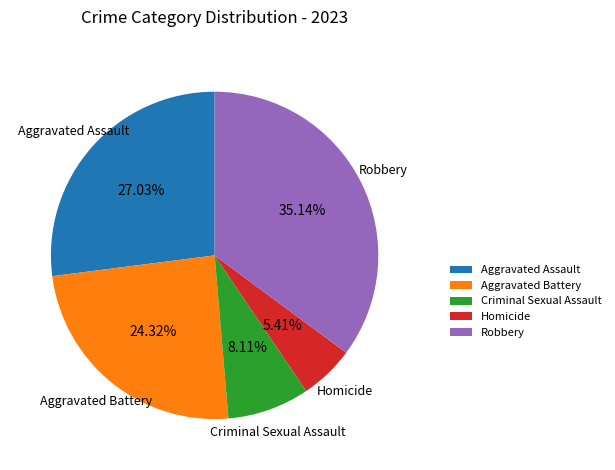

Is it true that Aggravated Battery is 11% of the pie?

False